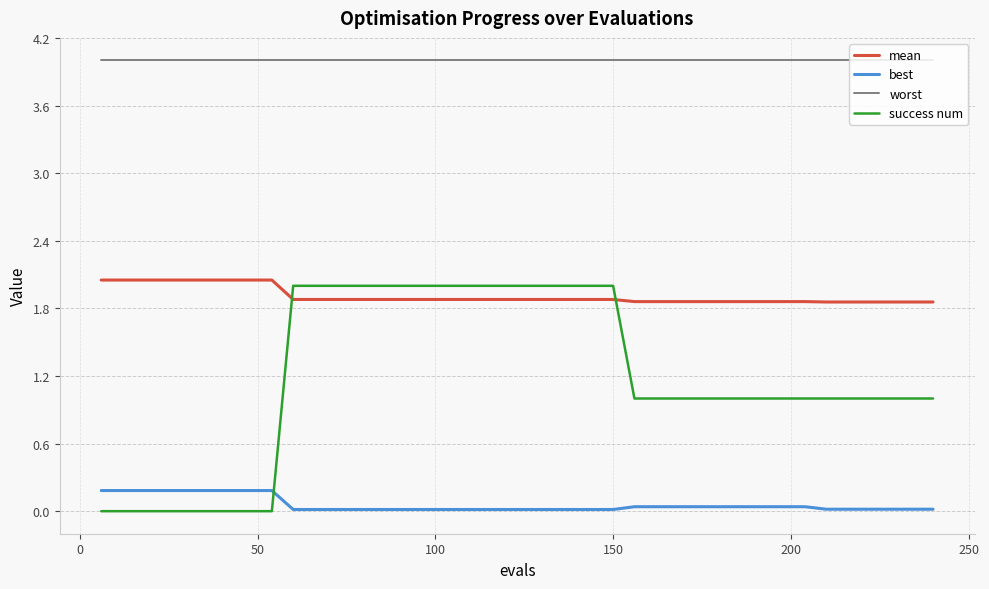

True or false: worst and best cross at least once.

False